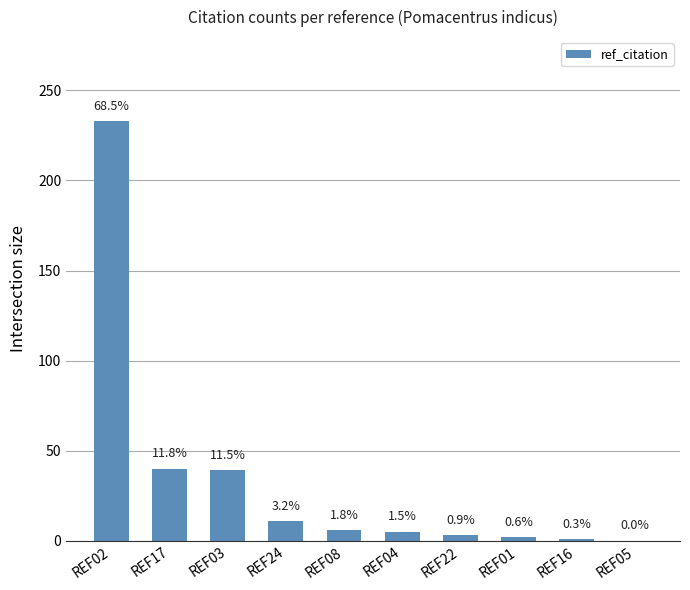

At which label is the value closest to 116?

REF17